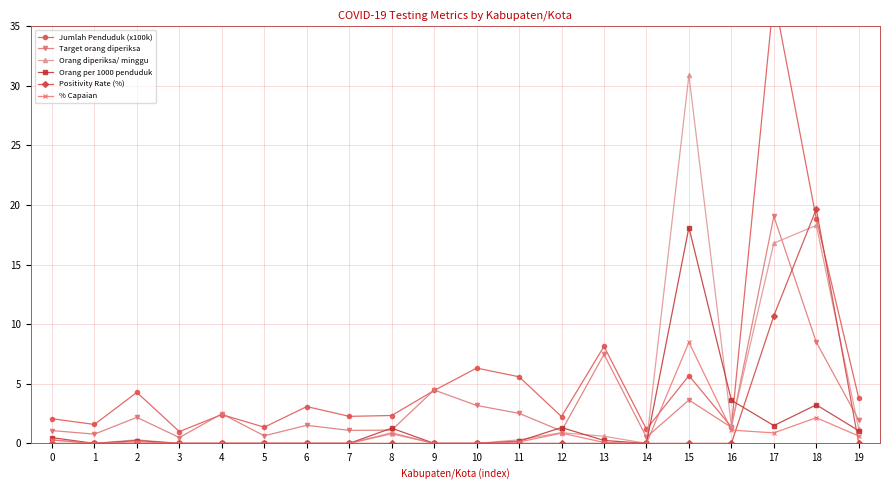

Is this an area chart (filled region under the line)?

No